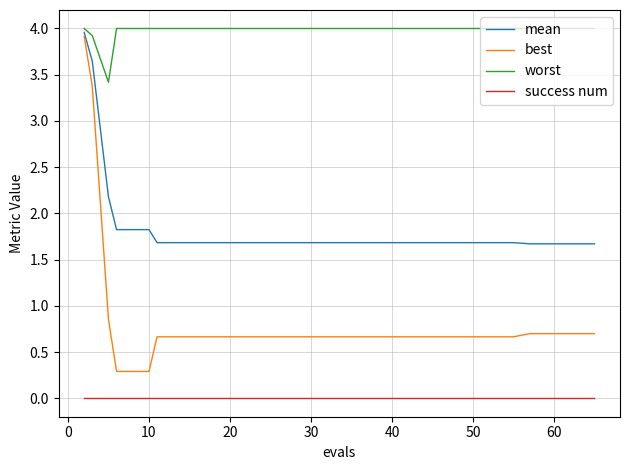

What is the greatest value displayed?

4.0